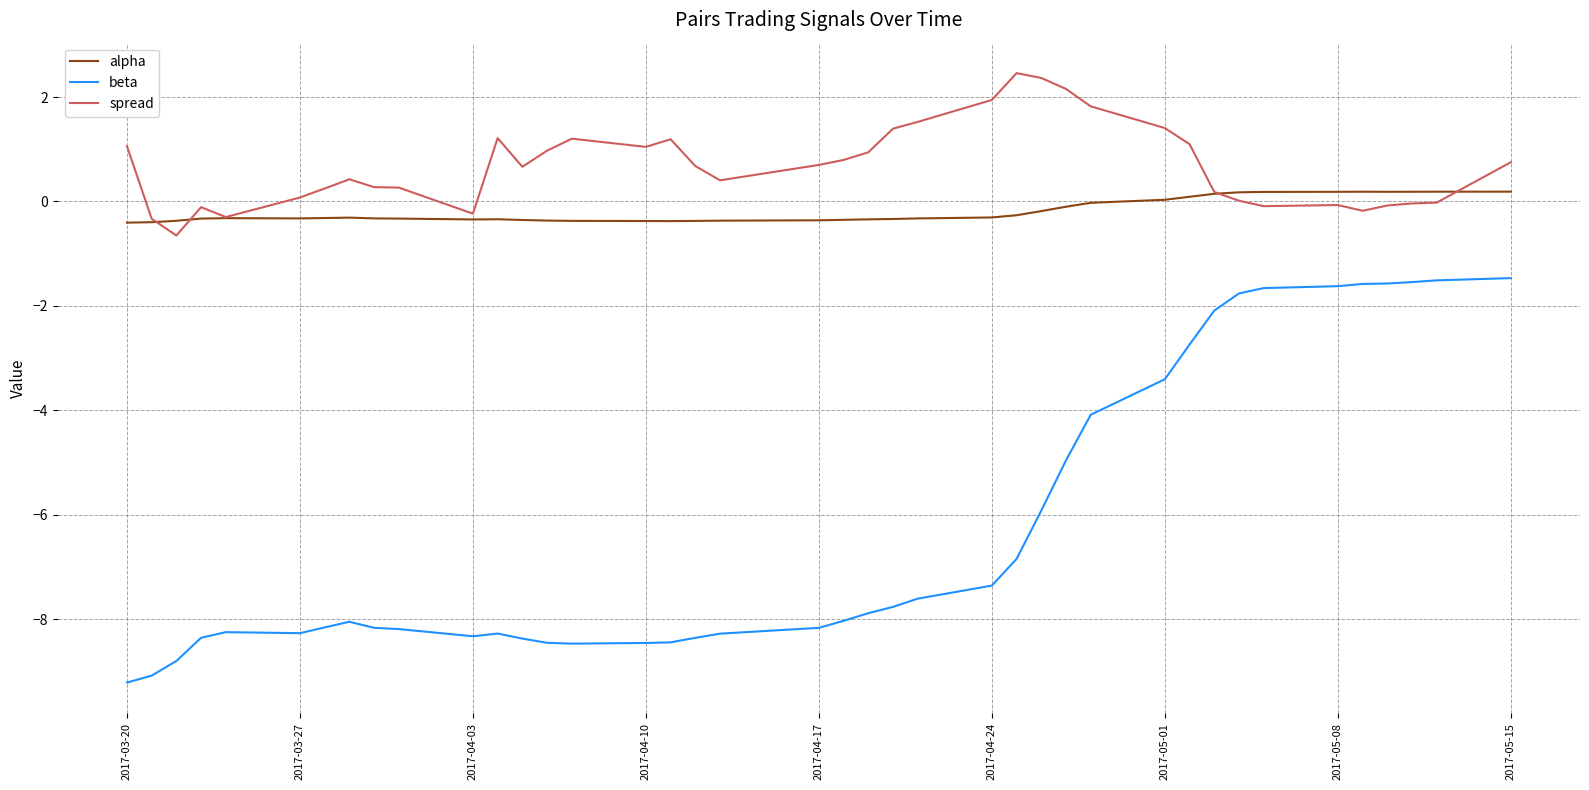

Which series has the largest total across all categories?

spread